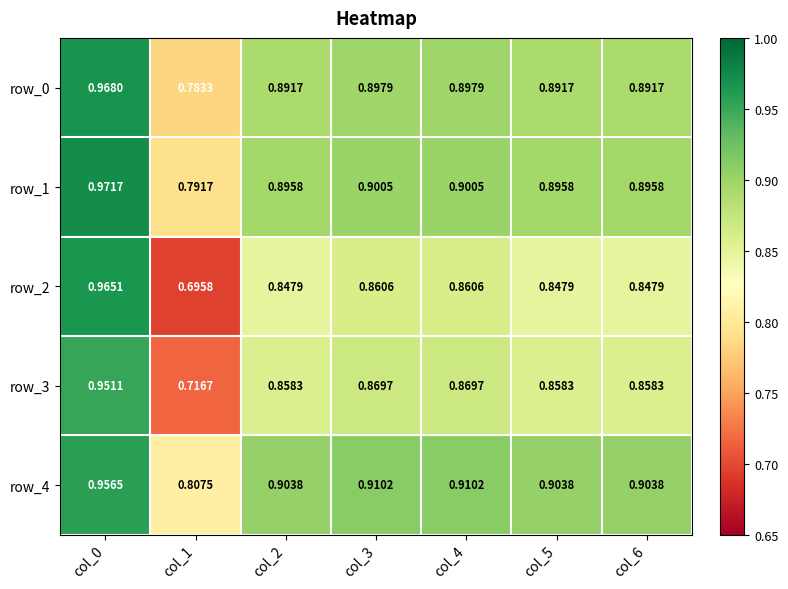

Is it true that row_4 equals 0.5 at col_0?

False